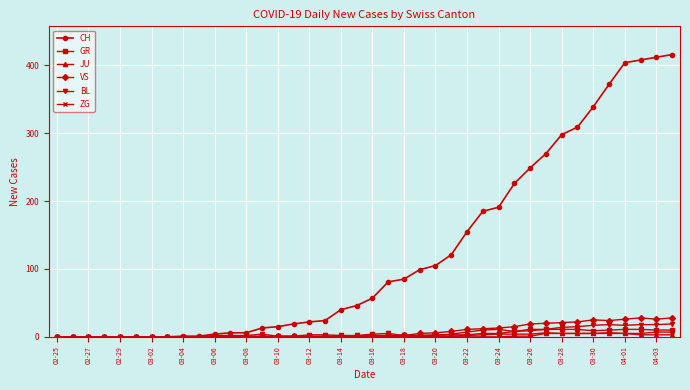

At how many categories does at least one series exceed 29?

22